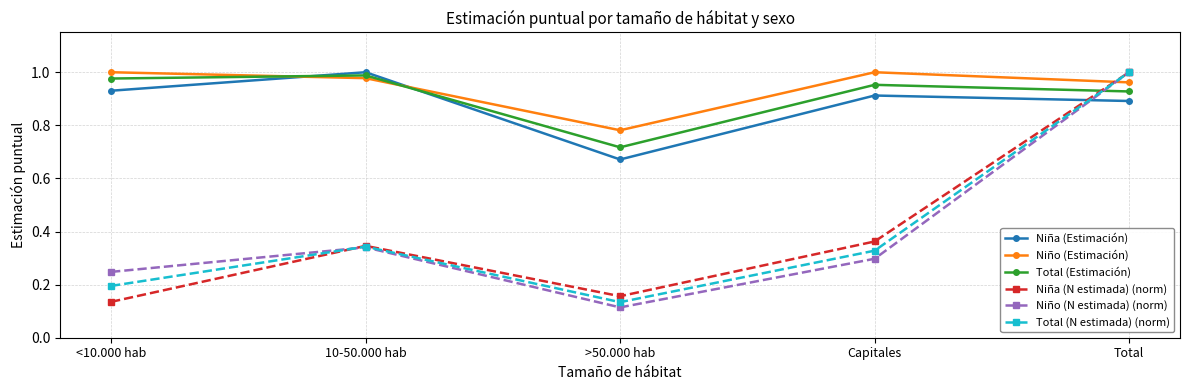

Rank the series at Capitales from highest to lowest value.

Niño (Estimación), Total (Estimación), Niña (Estimación), Niña (N estimada) (norm), Total (N estimada) (norm), Niño (N estimada) (norm)